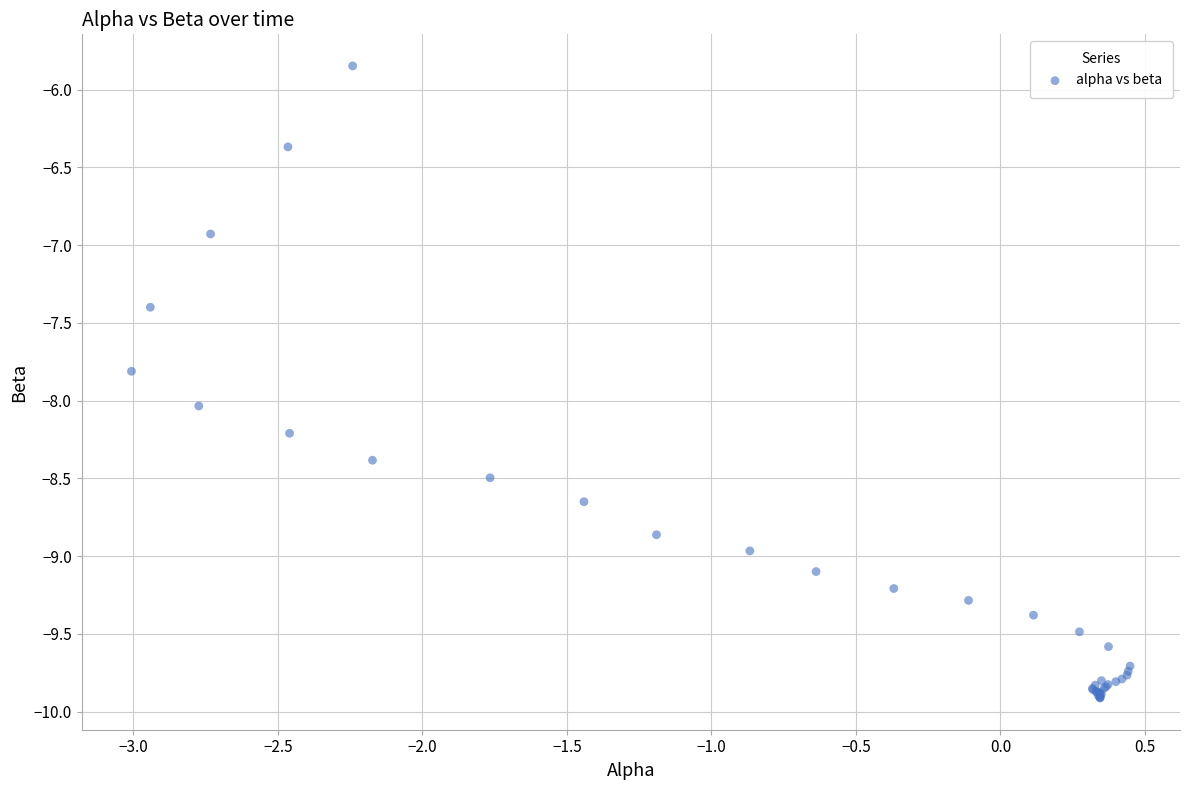

What Y value in the scatter plot is closest to -7?

-6.9